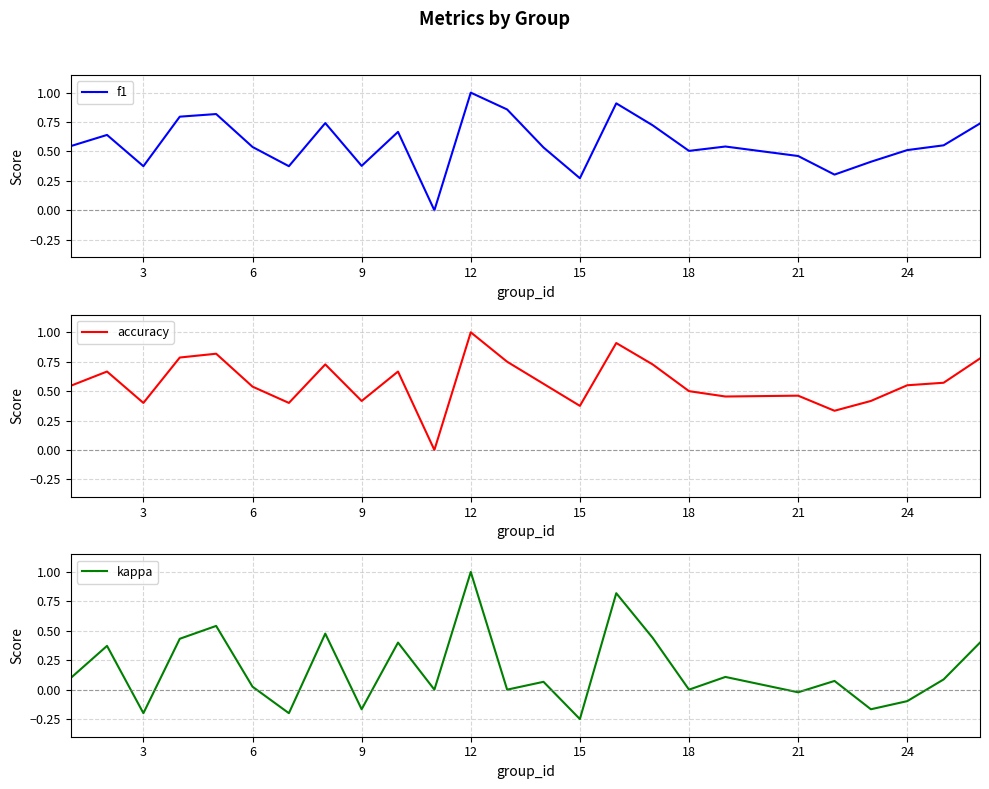

True or false: f1 has a value of 0.3 at 21.

False